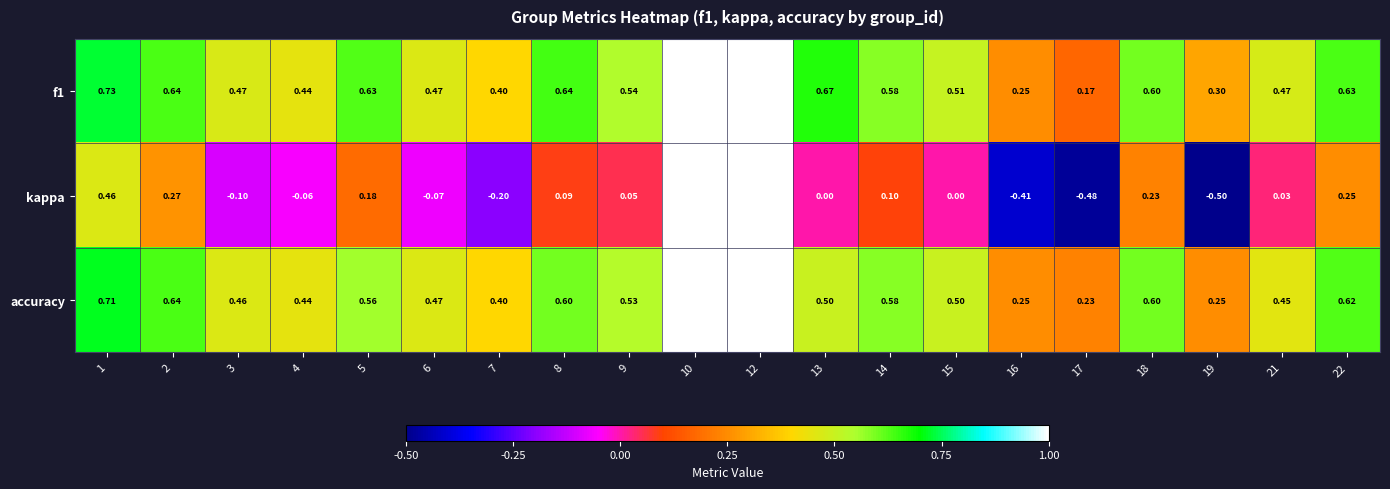

Is the value of kappa at 10 greater than the value of f1 at 19?

Yes